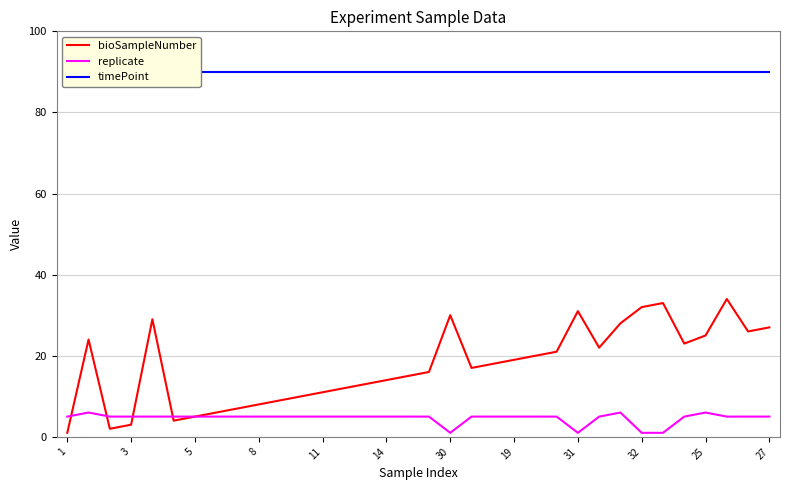

True or false: bioSampleNumber has a value of 6 at 19.

False